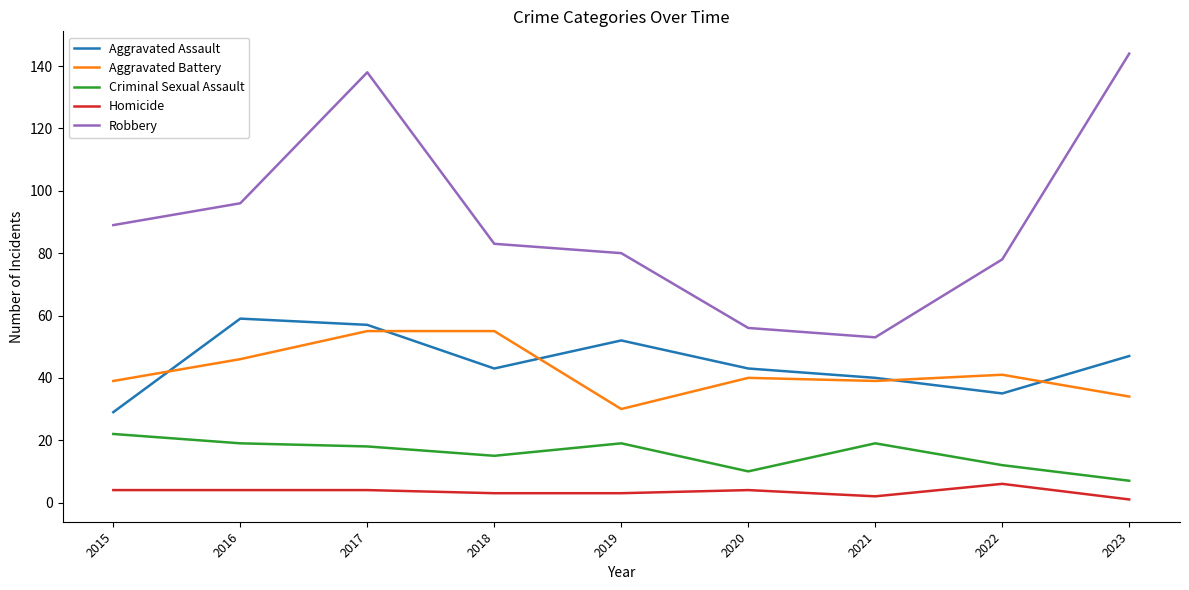

True or false: Aggravated Battery and Homicide intersect in this chart.

False